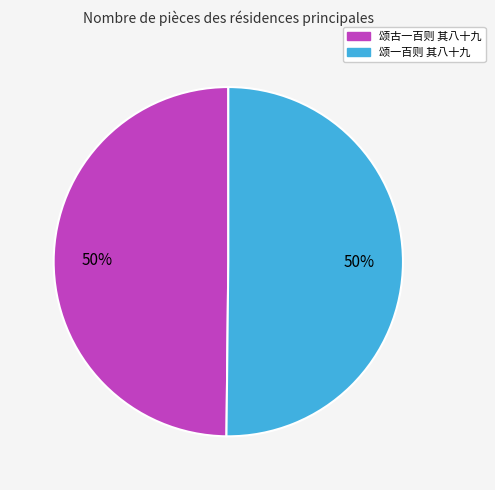

Is the sum of 颂古一百则 其八十九 and 颂一百则 其八十九 greater than half?

Yes